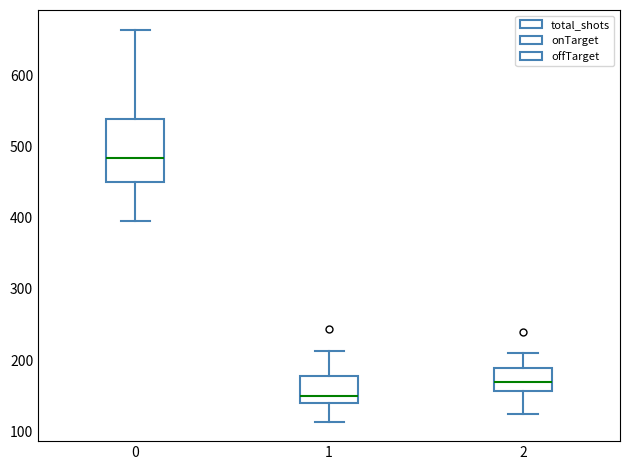

Which box's median line is the highest?

0